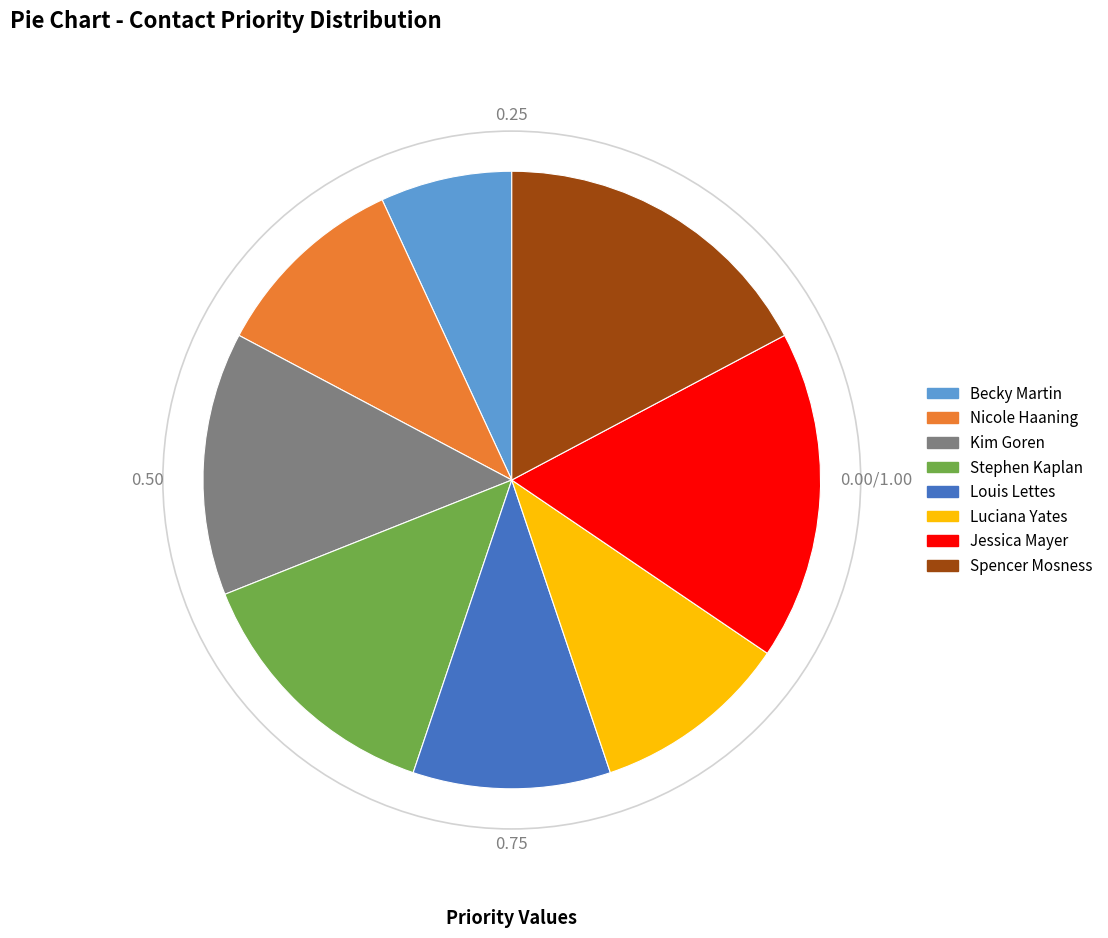

True or false: Stephen Kaplan accounts for 14% of the total.

True